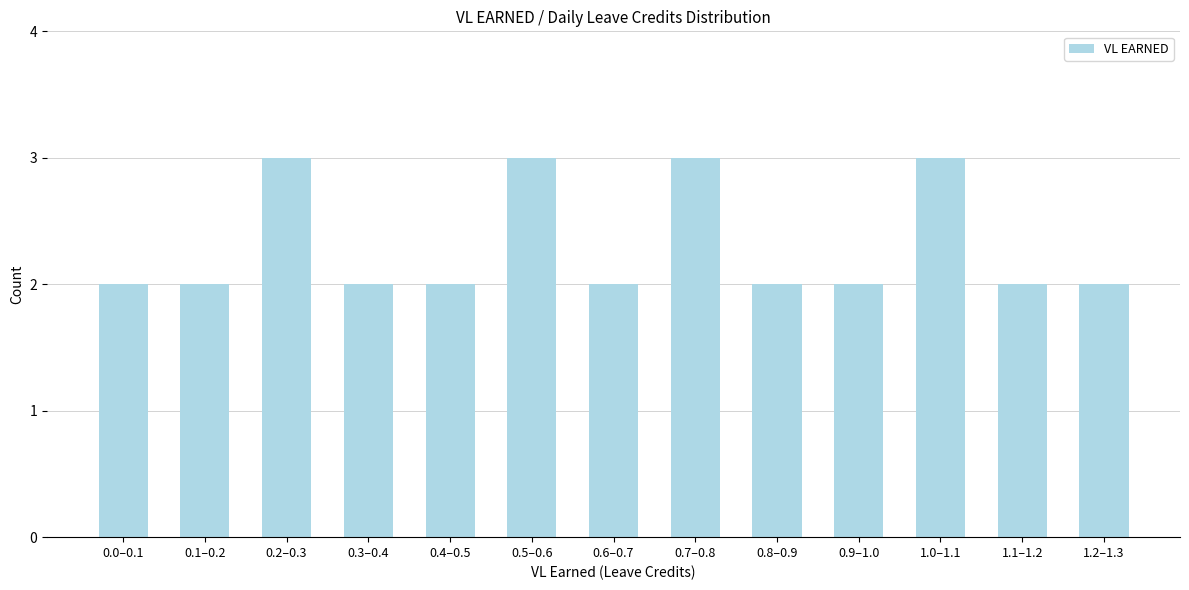

Reading left to right, extract all data points from this chart.

0.0–0.1=2	0.1–0.2=2	0.2–0.3=3	0.3–0.4=2	0.4–0.5=2	0.5–0.6=3	0.6–0.7=2	0.7–0.8=3	0.8–0.9=2	0.9–1.0=2	1.0–1.1=3	1.1–1.2=2	1.2–1.3=2